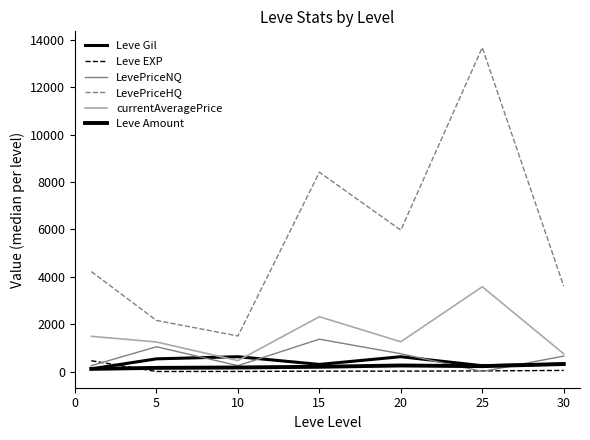

True or false: LevePriceHQ and currentAveragePrice cross at least once.

False